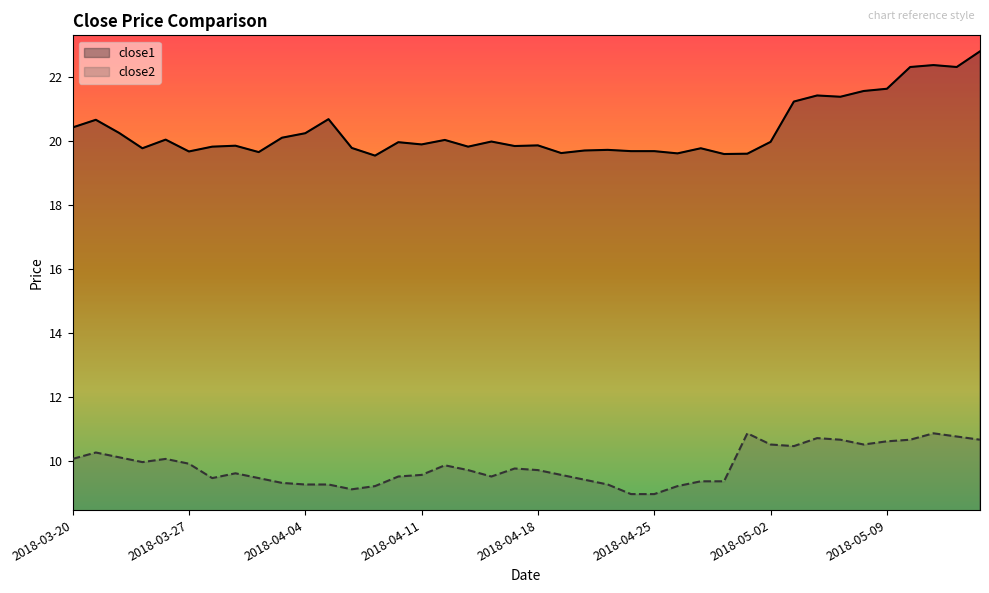

What position from the left is 2018-03-27?

6